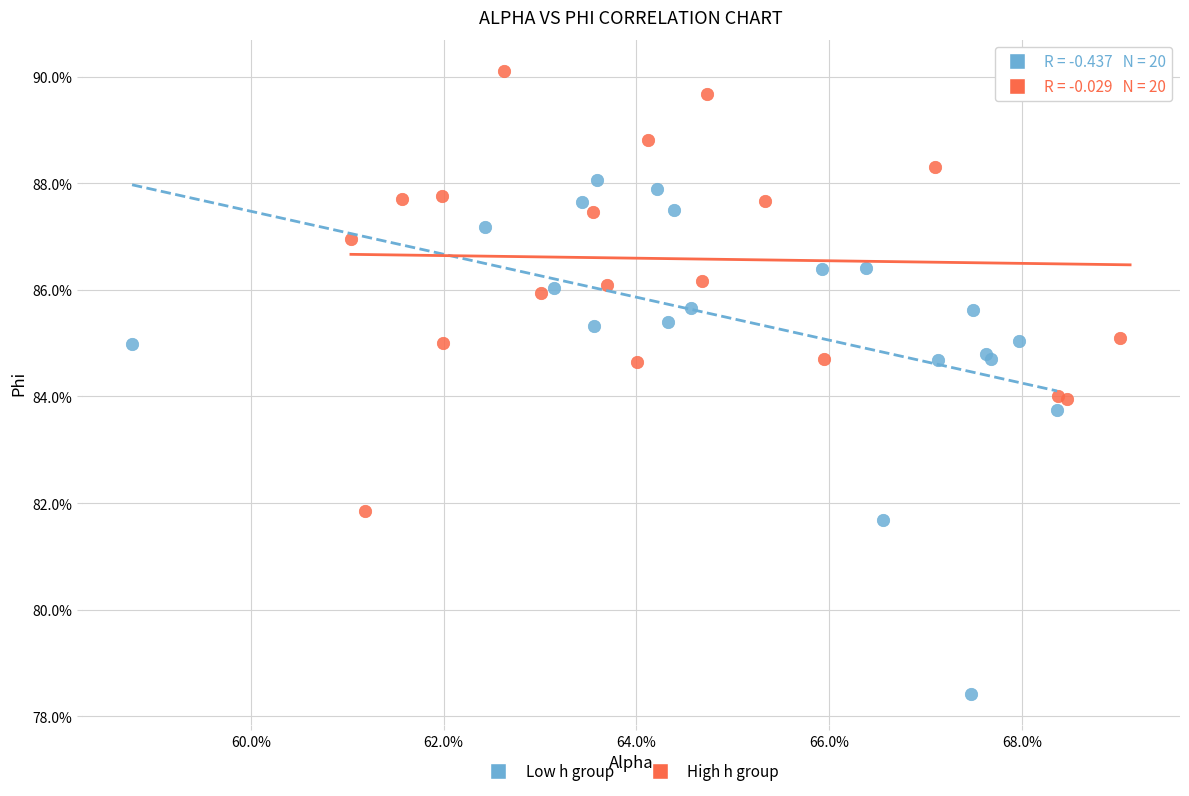

Which series has the widest spread of Y values?

Low h group